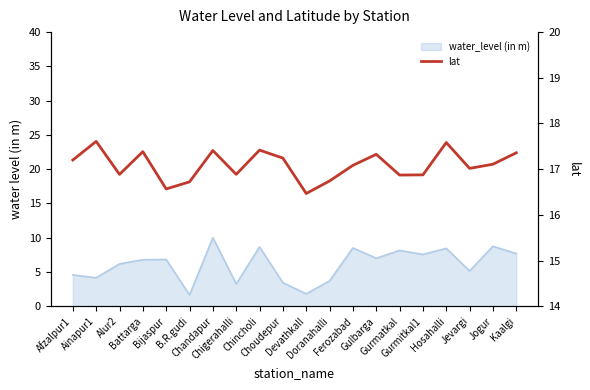

True or false: the data shows 8.2 at Doranahalli.

False